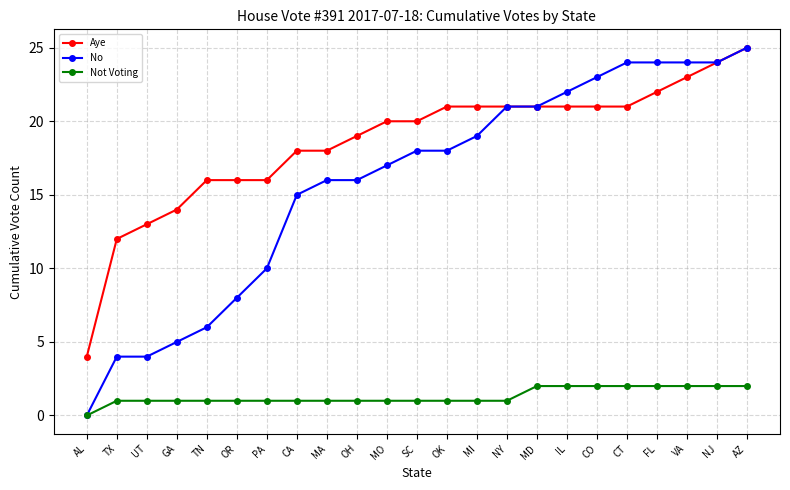

List the series in order of their overall mean, highest first.

Aye, No, Not Voting